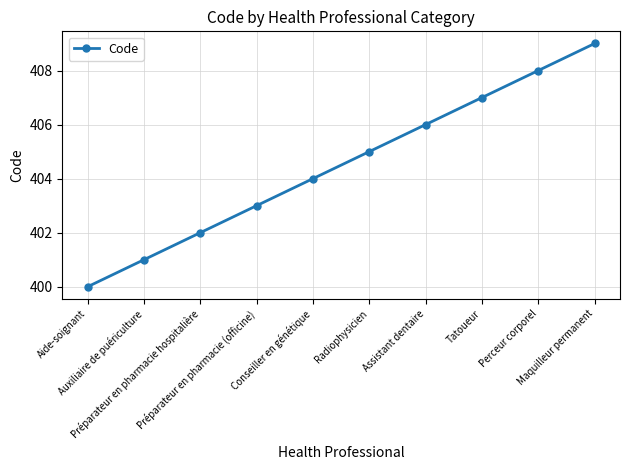

Reading right to left, transcribe all the data shown in this chart.

Maquilleur permanent=409	Perceur corporel=408	Tatoueur=407	Assistant dentaire=406	Radiophysicien=405	Conseiller en génétique=404	Préparateur en pharmacie (officine)=403	Préparateur en pharmacie hospitalière=402	Auxiliaire de puériculture=401	Aide-soignant=400